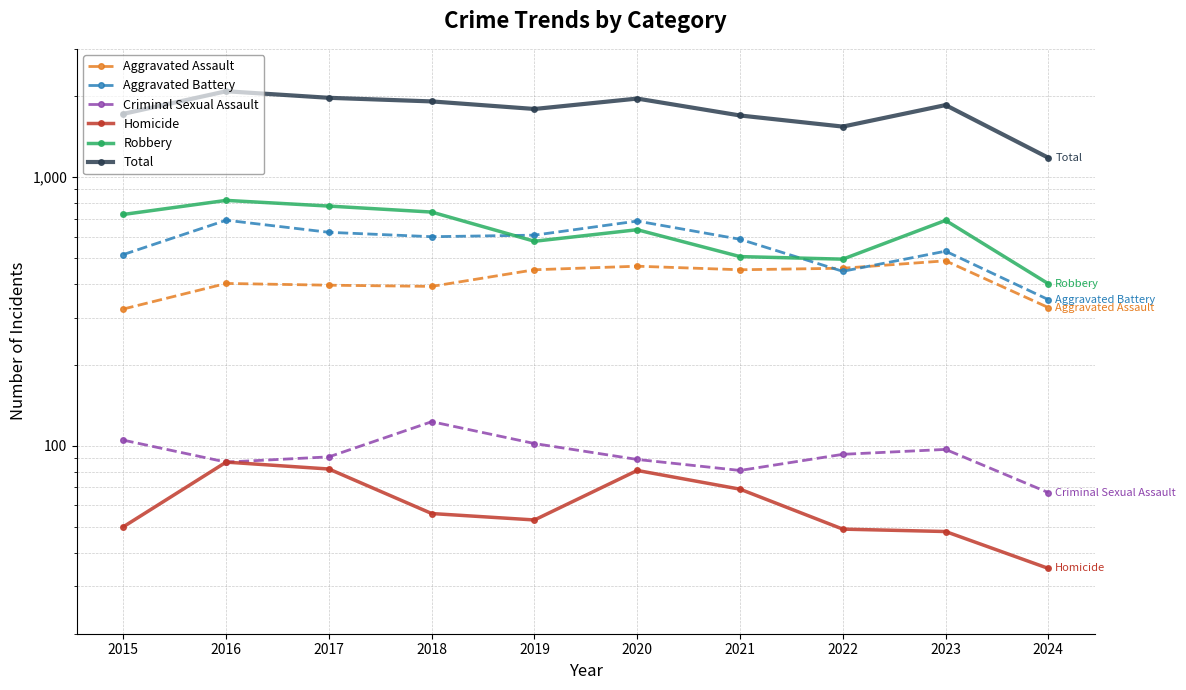

In Aggravated Assault, how many points are lower than both neighbors (excluding endpoints)?

2